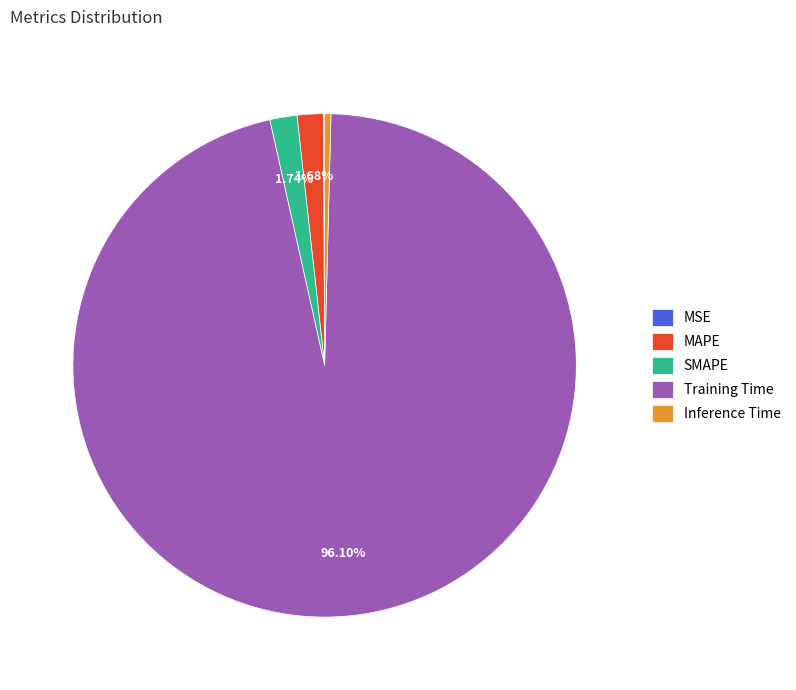

Which category has the biggest portion of the pie?

Training Time